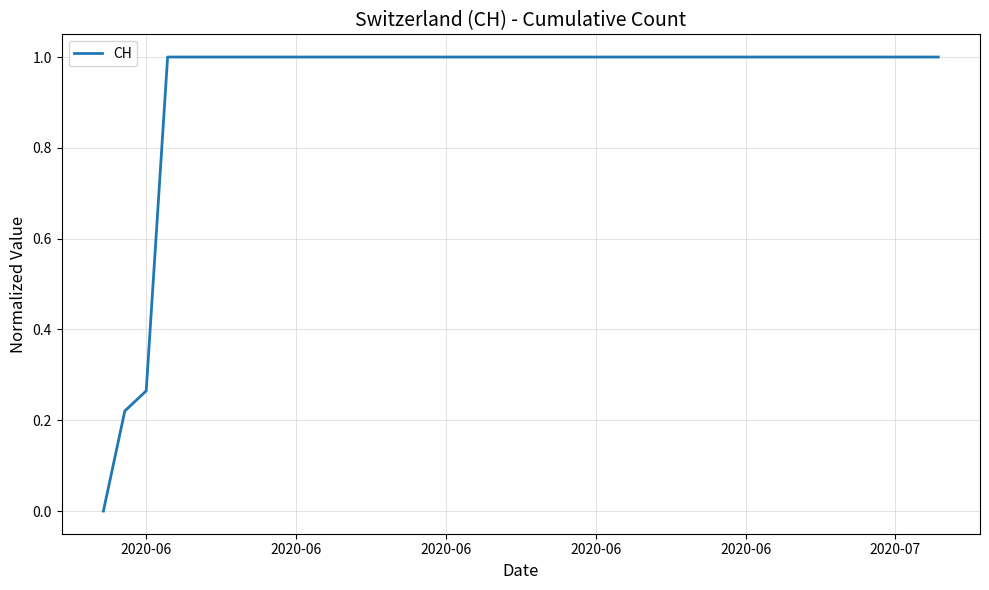

What is the difference between the maximum and minimum values?

1.0